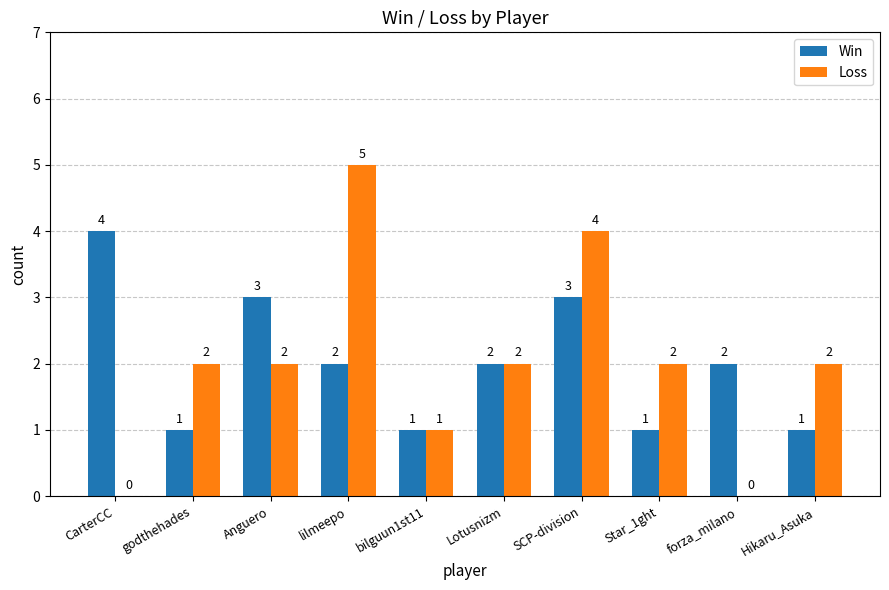

At which label does Loss reach its peak?

lilmeepo